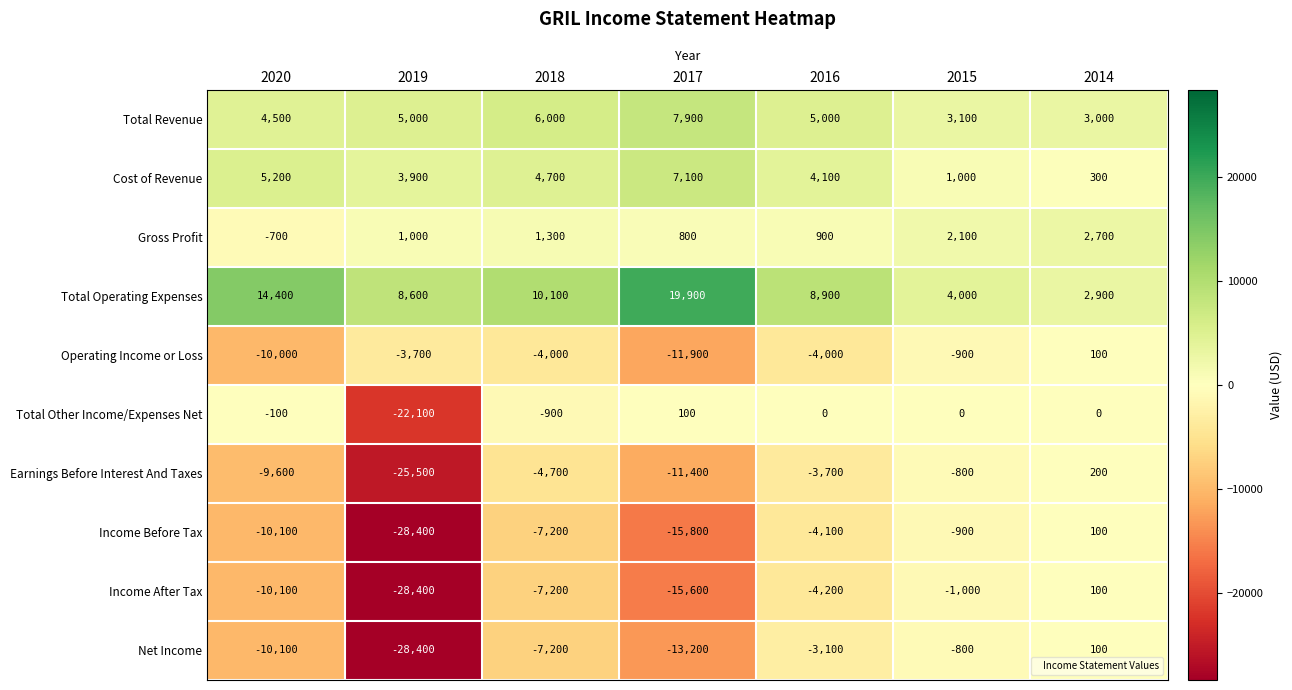

At 2016, list the series in order from smallest to largest.

Income After Tax, Income Before Tax, Operating Income or Loss, Earnings Before Interest And Taxes, Net Income, Total Other Income/Expenses Net, Gross Profit, Cost of Revenue, Total Revenue, Total Operating Expenses